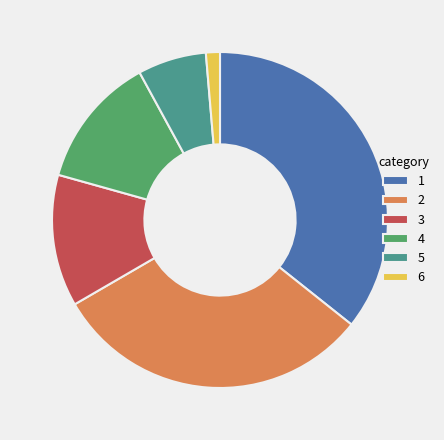

Does 6 account for over 50% of the chart?

No